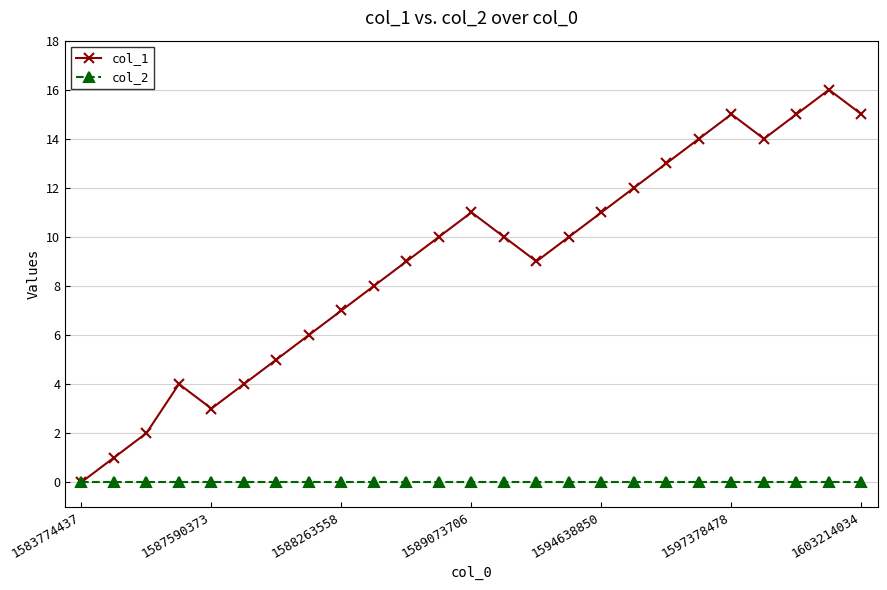

Which series has the largest total across all categories?

col_1